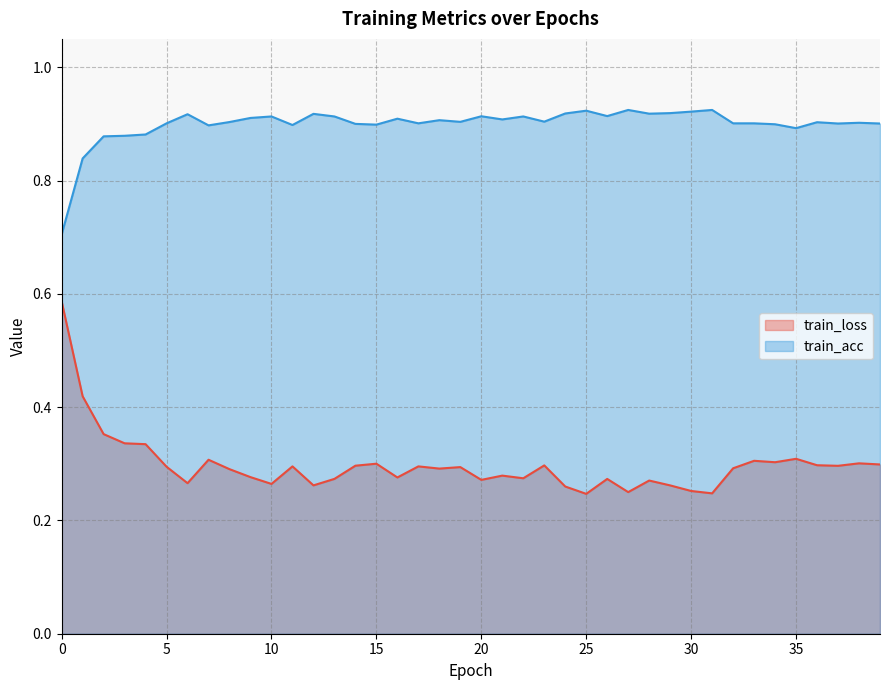

Is the value of train_acc at 26.0 greater than the value of train_loss at 24.0?

Yes